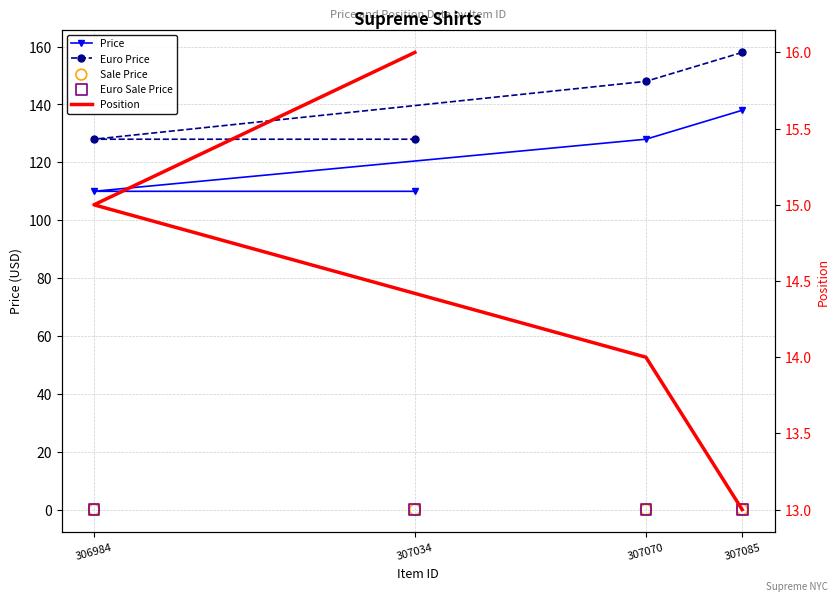

Which series reaches the minimum Y coordinate?

Sale Price